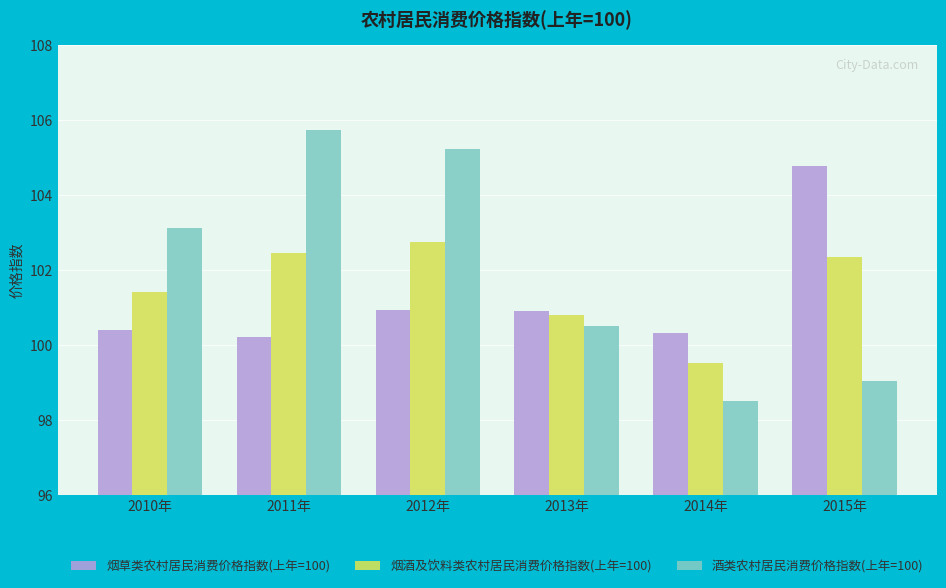

Read the 烟草类农村居民消费价格指数(上年=100) value at 2011年.

100.2